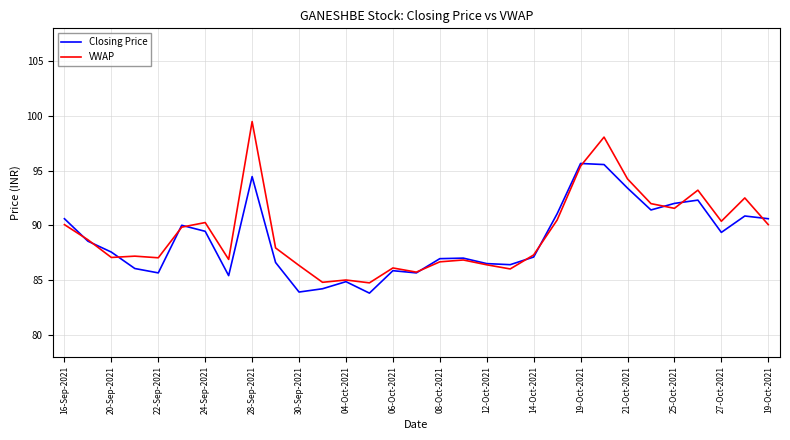

How many lines are shown in the chart?

2